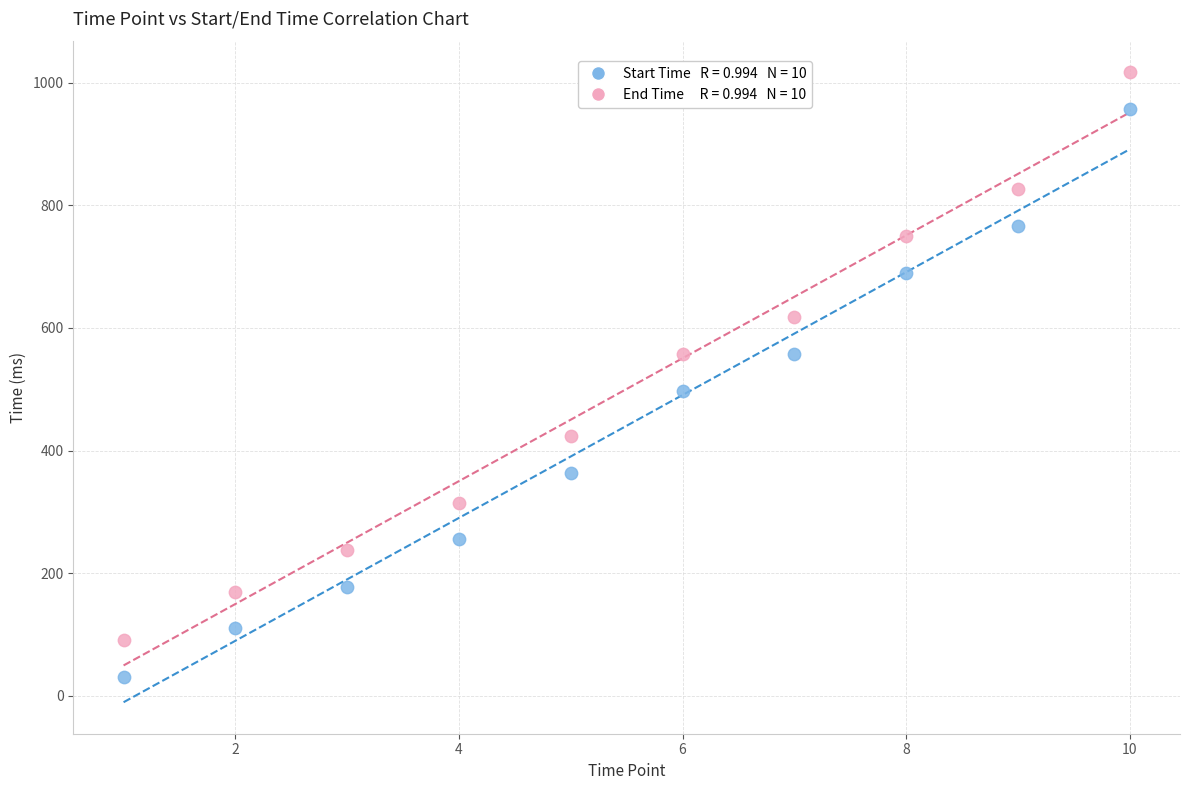

Across all data points, what is the range of X values (max minus min)?

9